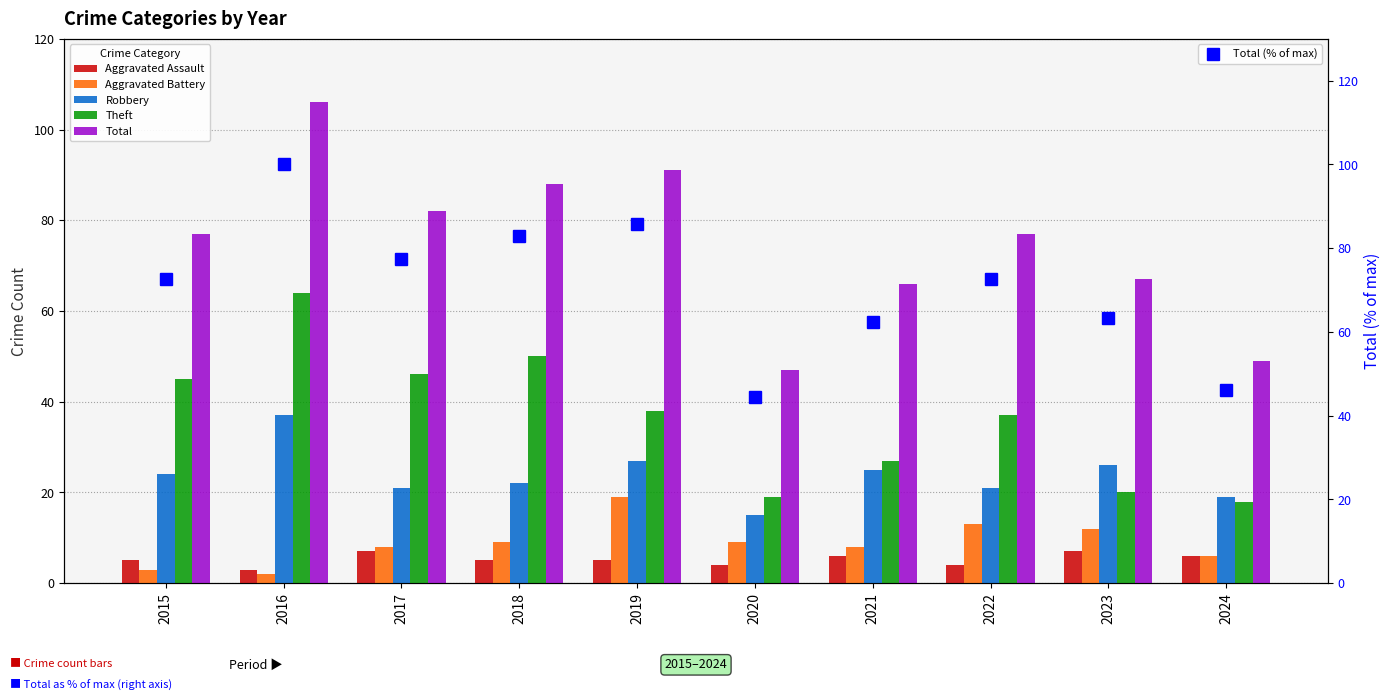

Is the value of Theft at 2022 greater than the value of Robbery at 2020?

Yes